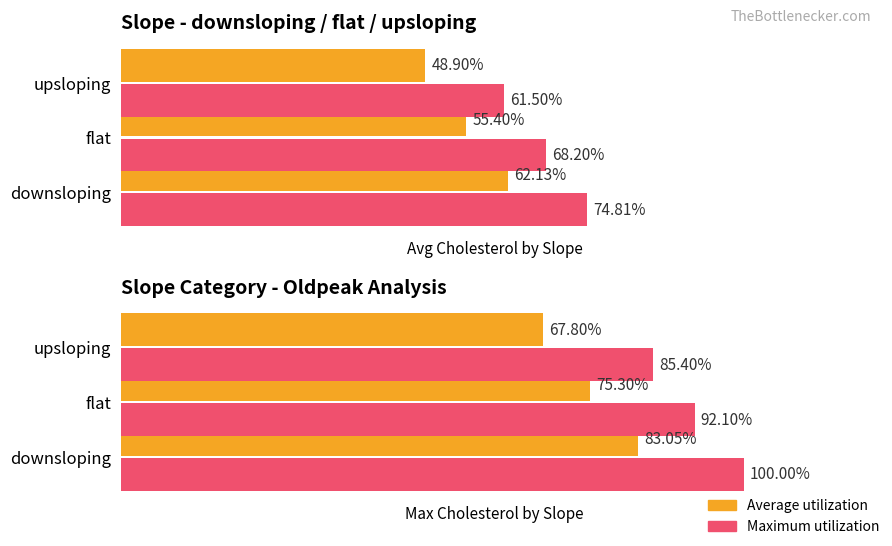

What are all the series names shown in the legend?

Average utilization, Maximum utilization